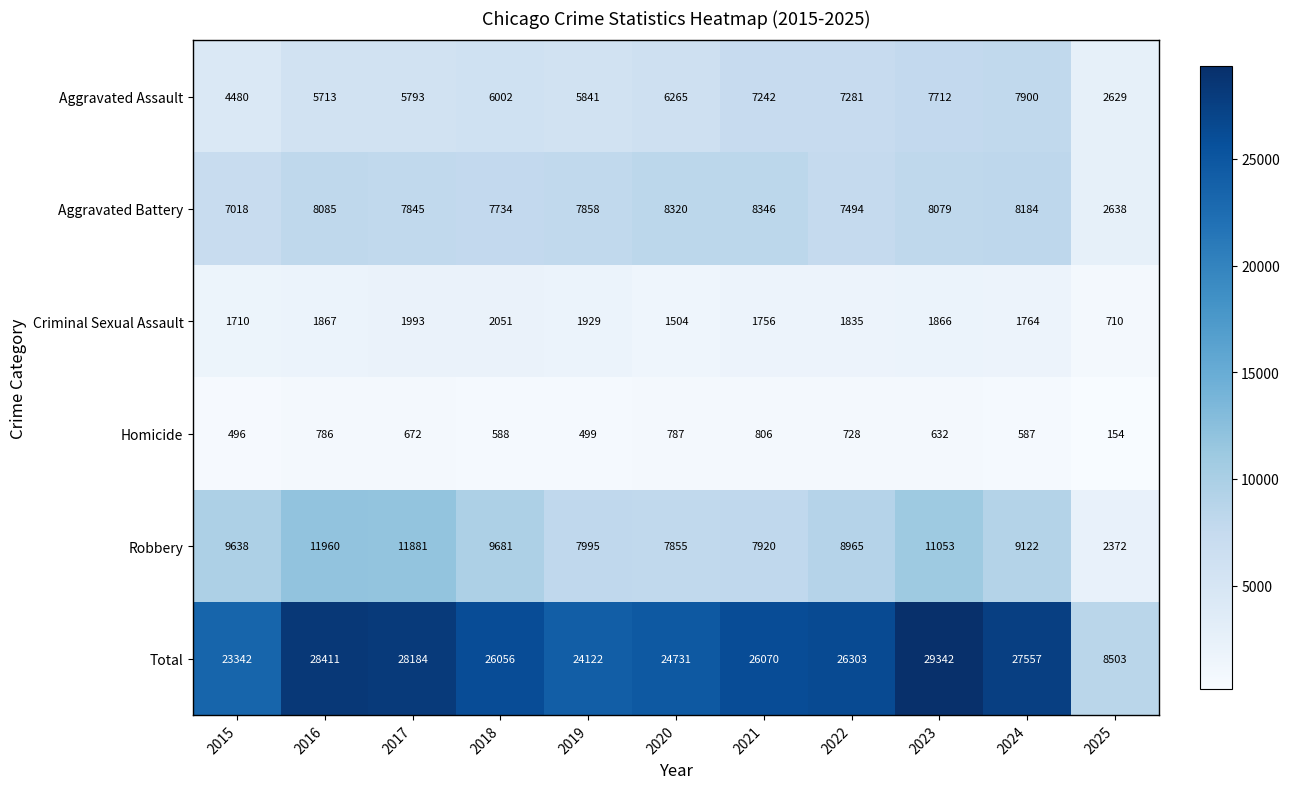

The value of Aggravated Assault at 2025 is 2629. True or false?

True